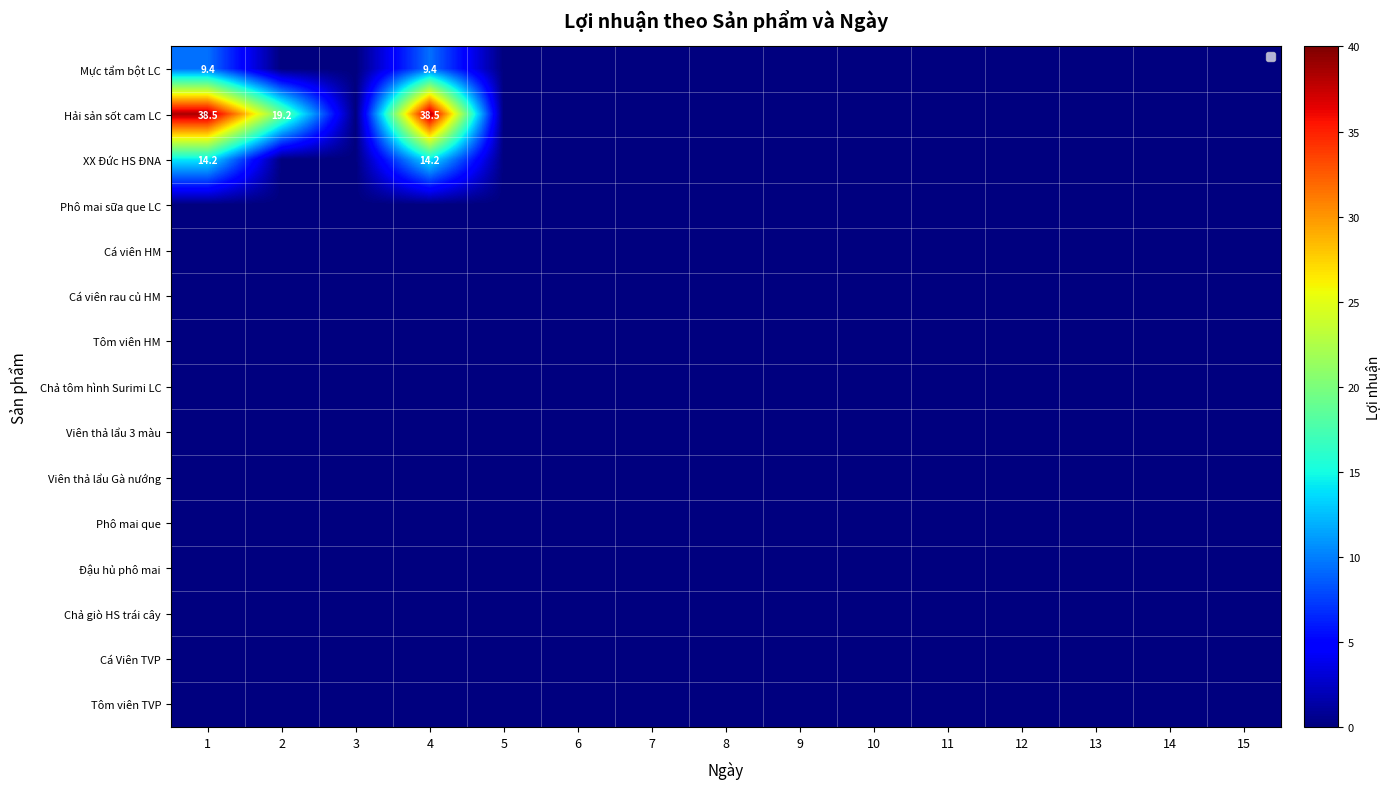

At 6, list the series in order from largest to smallest.

Mực tẩm bột LC, Hải sản sốt cam LC, XX Đức HS ĐNA, Phô mai sữa que LC, Cá viên HM, Cá viên rau củ HM, Tôm viên HM, Chả tôm hình Surimi LC, Viên thả lẩu 3 màu, Viên thả lẩu Gà nướng, Phô mai que, Đậu hủ phô mai, Chả giò HS trái cây, Cá Viên TVP, Tôm viên TVP